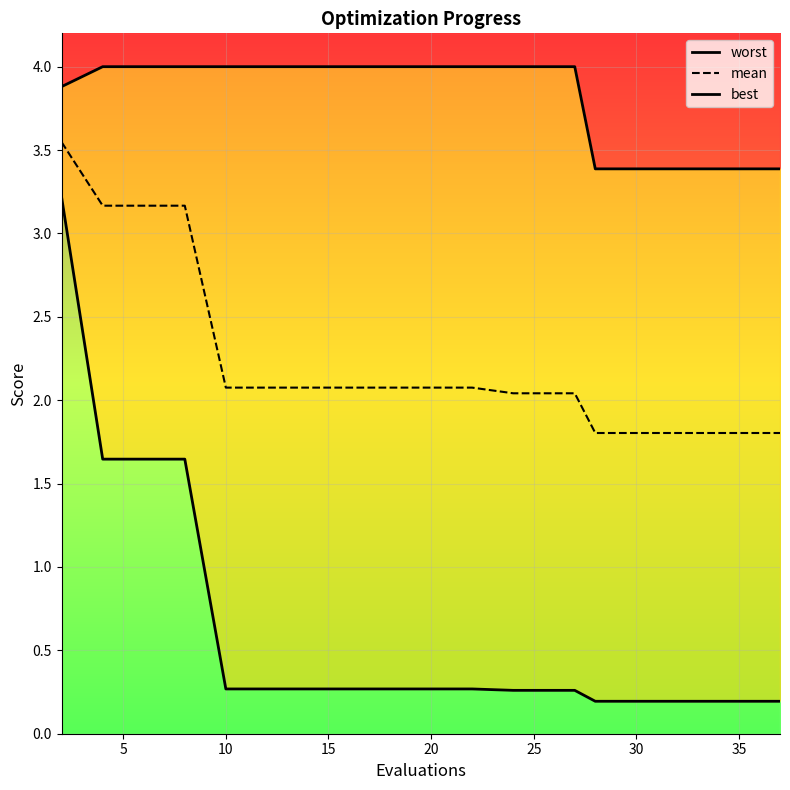

Is it true that mean equals 2.7 at 35?

False